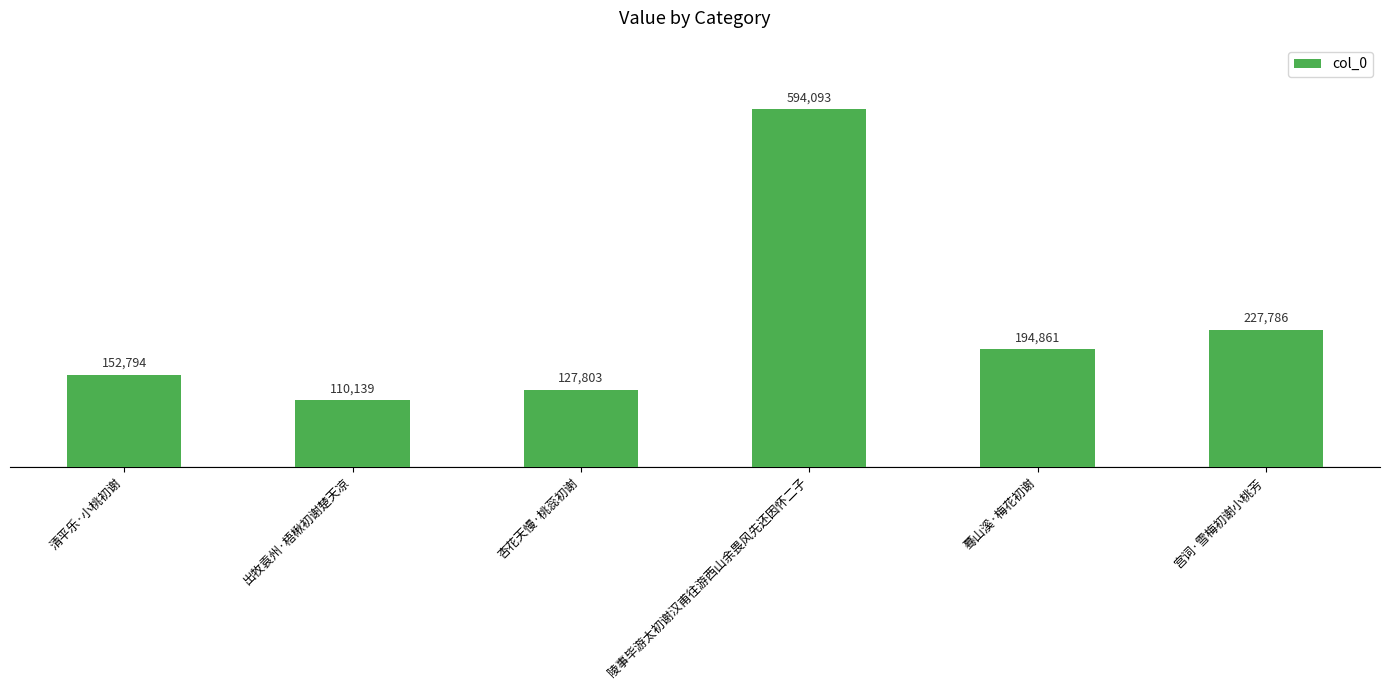

What position from the right is 清平乐·小桃初谢?

6